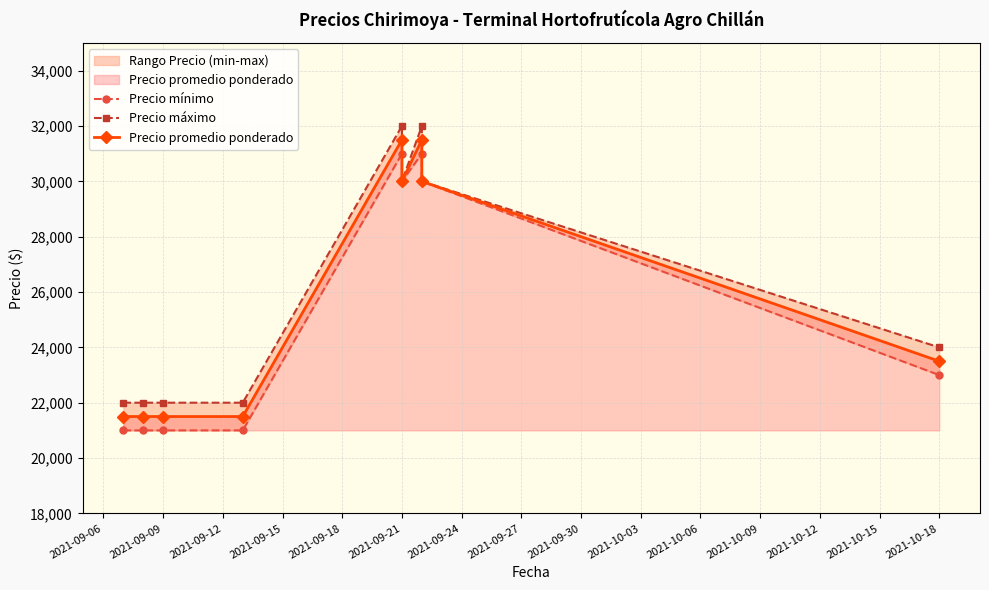

What is the approximate value of Precio mínimo at 2021-09-09?

21000